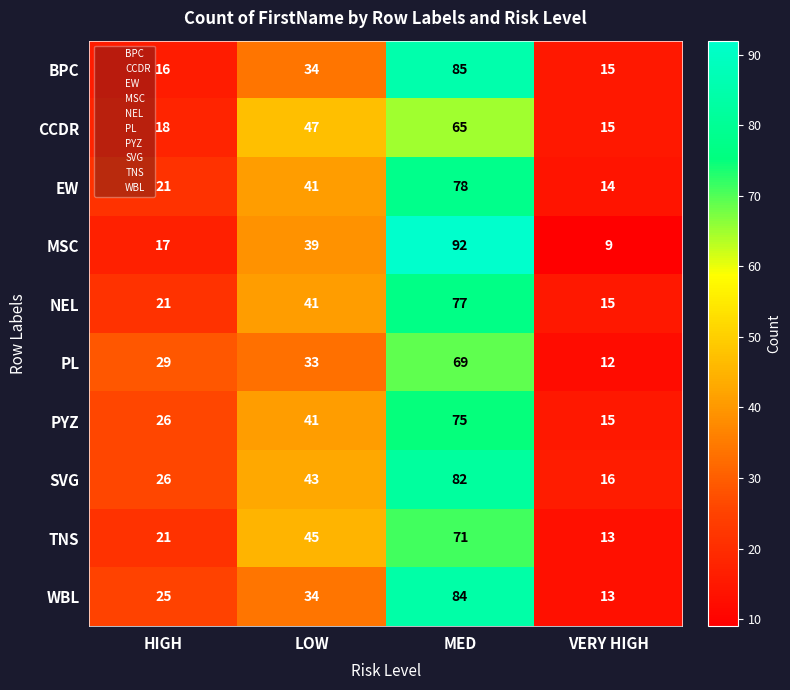

True or false: BPC has a value of 47 at LOW.

False